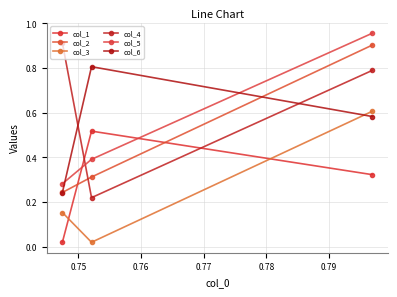

List the series in order of their peak value, lowest first.

col_1, col_3, col_6, col_2, col_4, col_5